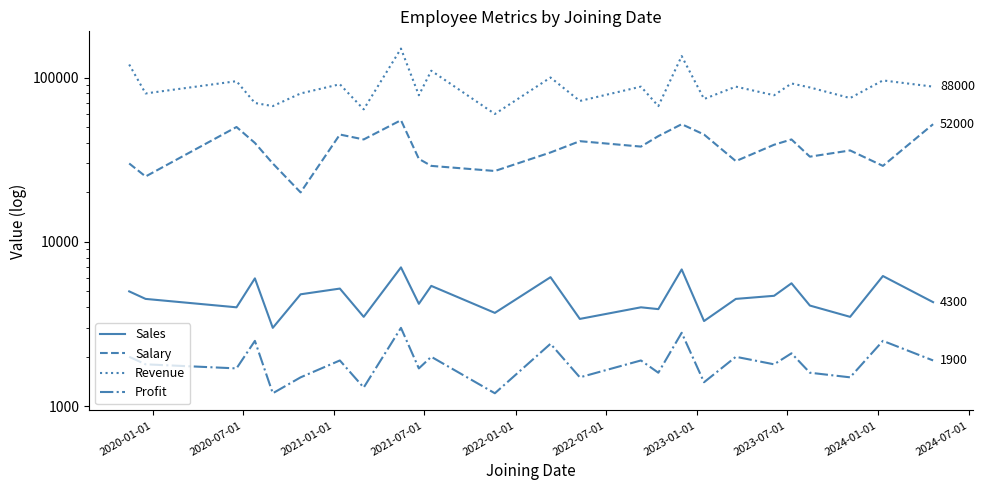

Is it true that Revenue equals 246062 at 2024-01-01?

False